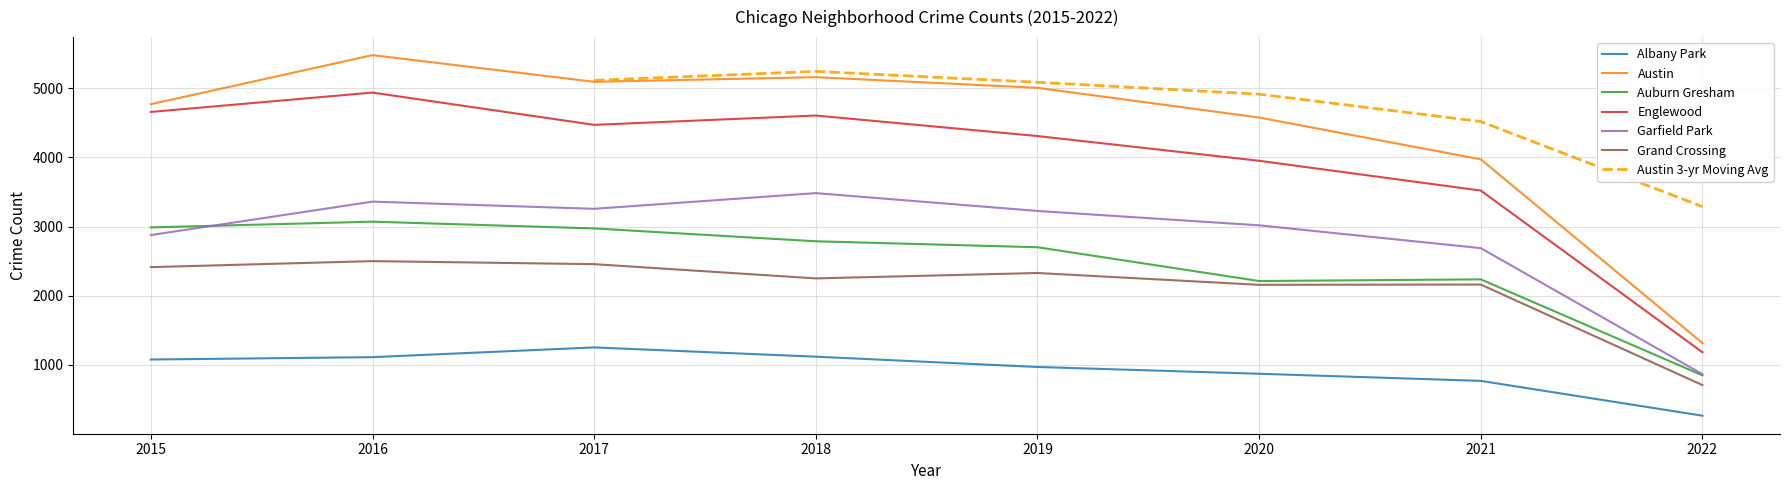

At how many categories does at least one series exceed 3410?

7